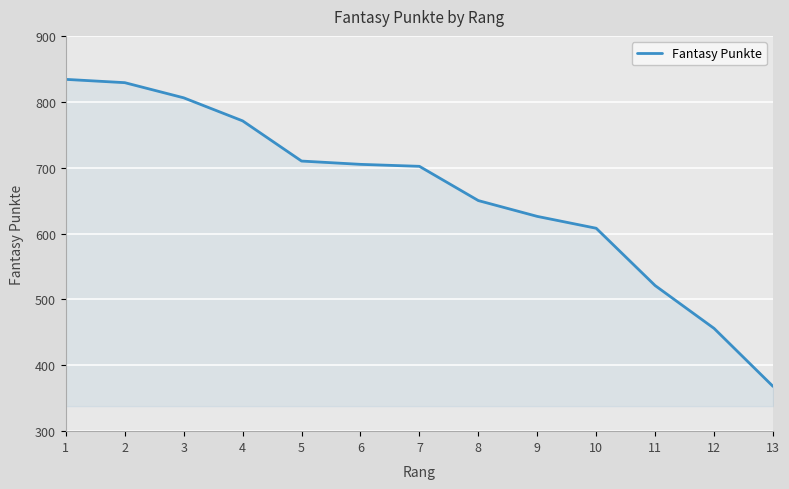

At which label is the value closest to 601?

10